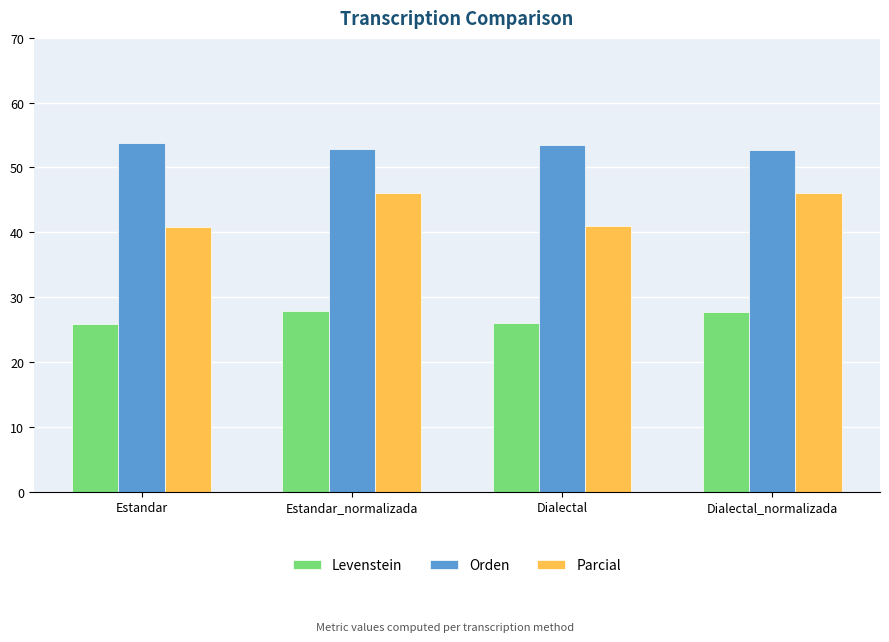

What is the difference between the Parcial values at Dialectal and Estandar_normalizada?

5.0